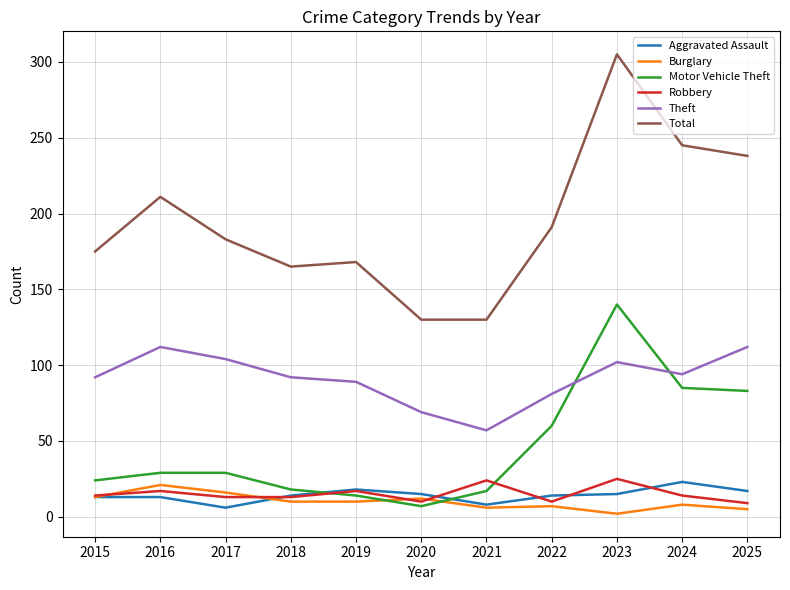

Which category has the lowest value in the Theft series?

2021